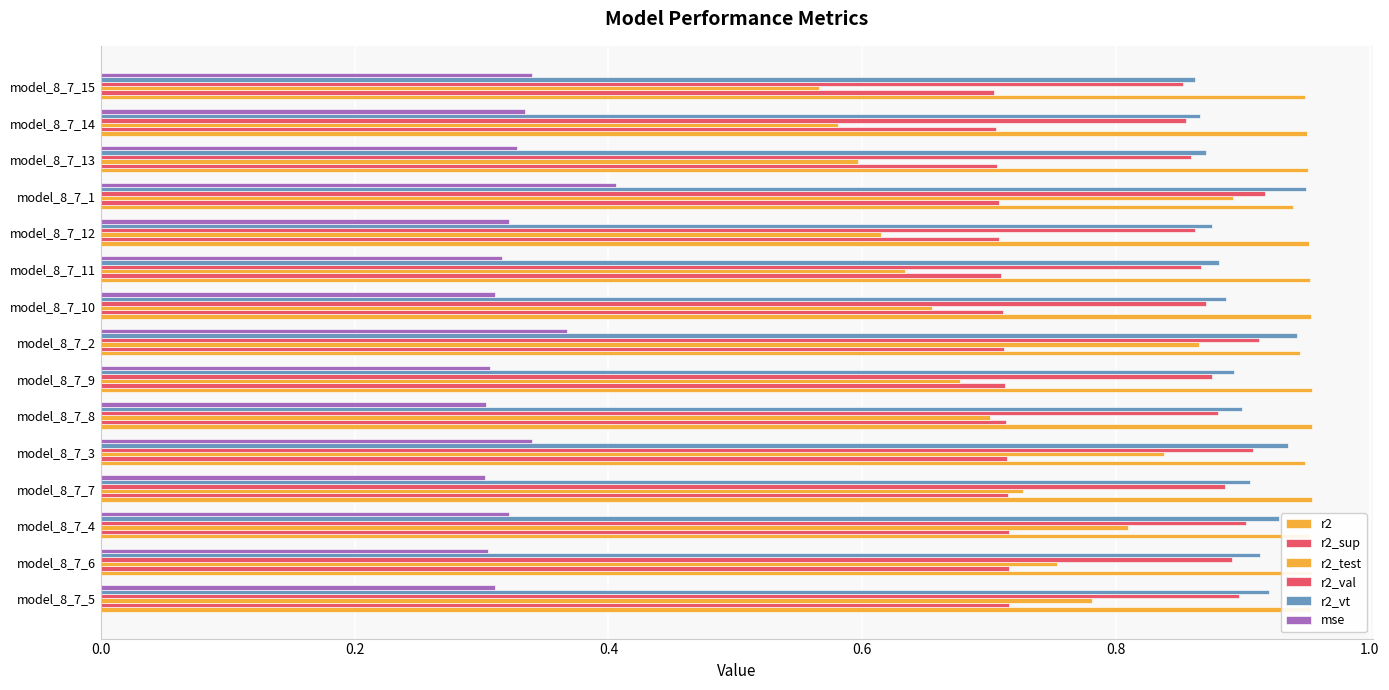

How many series are shown in this chart?

6